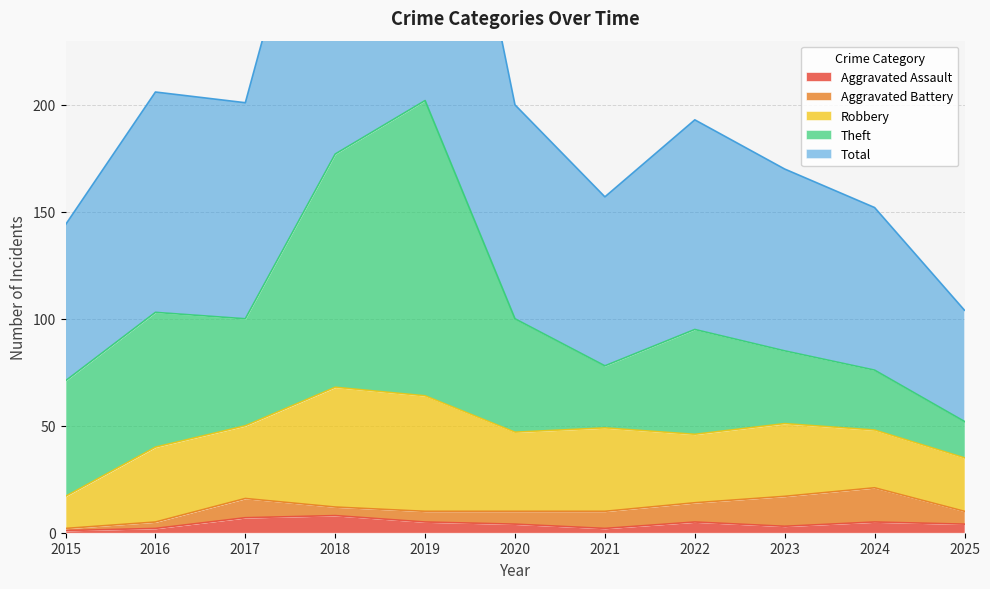

Rank the series at 2025 from lowest to highest value.

Aggravated Assault, Aggravated Battery, Theft, Robbery, Total